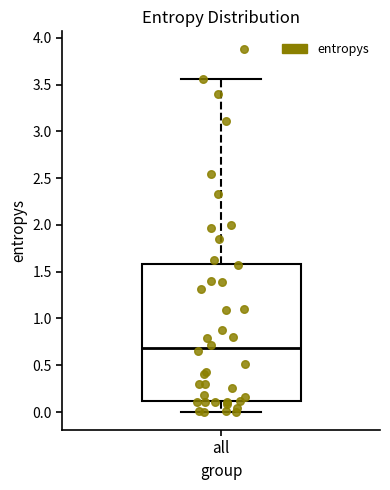

Read this box plot against the y-axis: the position of the median line, the range covered by the box, and the ends of both whiskers. The values are not printed on the chart, so give them approximately, as read against the axis.

median 0.70, box 0.10 to 1.60, whiskers 0.00 to 3.55